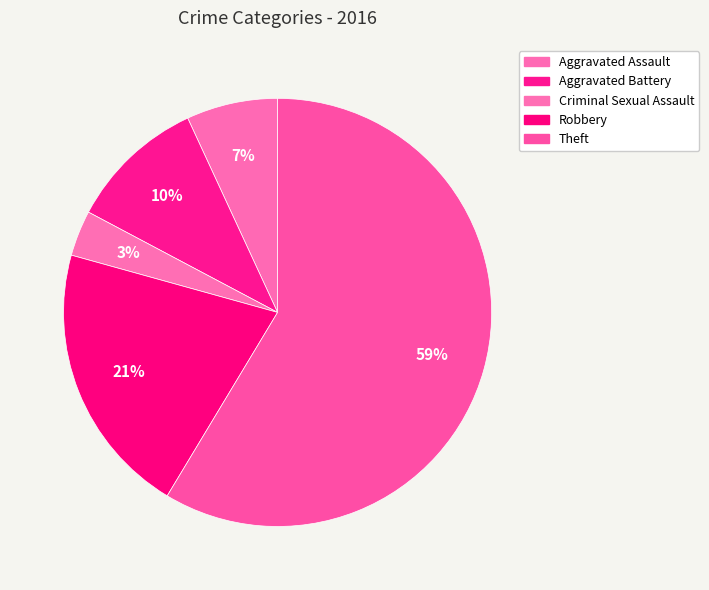

What is the majority slice?

Theft